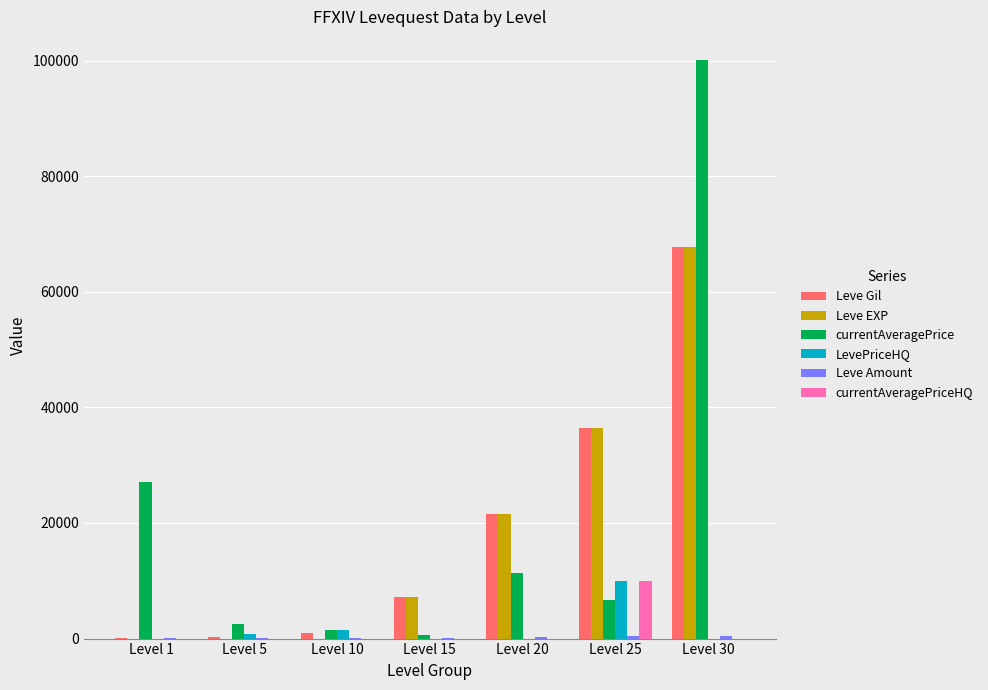

At which category is the sum across all series the highest?

Level 30